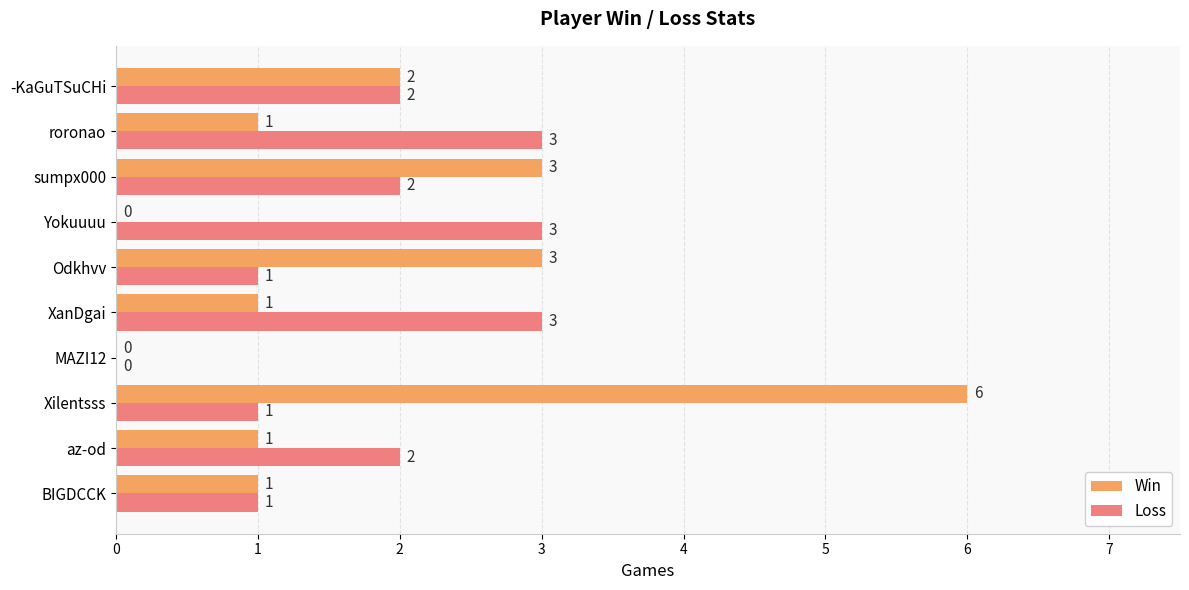

At which category is the sum across all series the highest?

Xilentsss